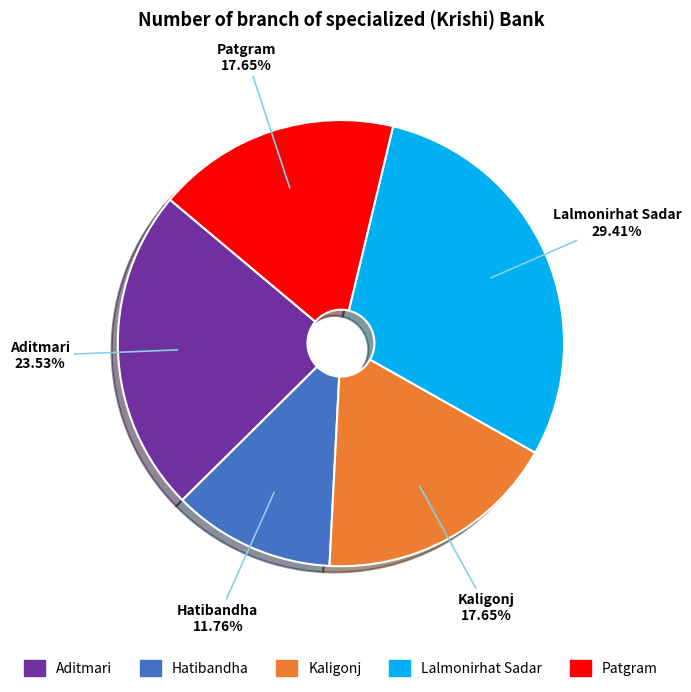

The Lalmonirhat Sadar slice represents 24% of the pie. True or false?

False